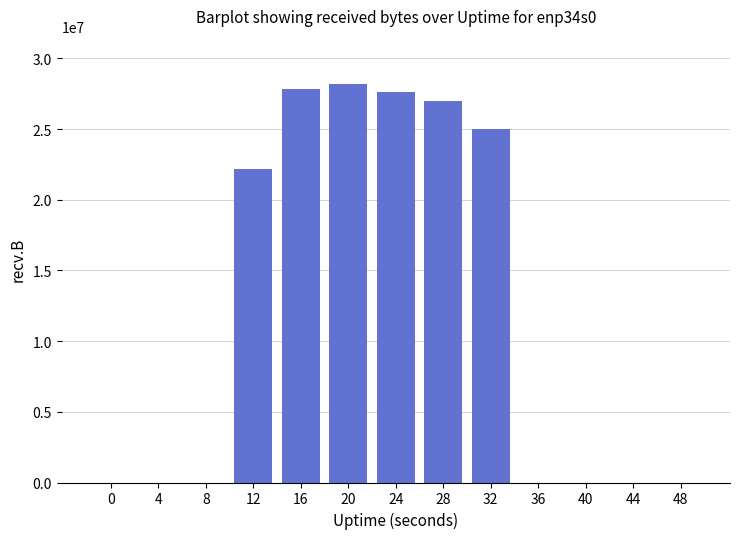

Count the number of values greater than 0.

6